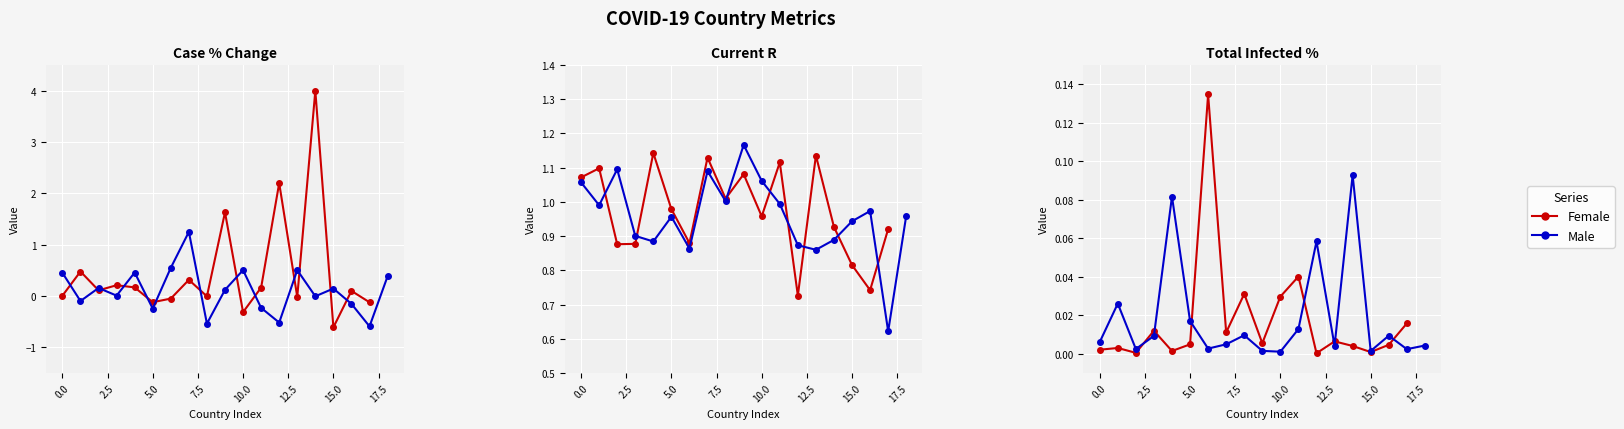

List the series in order of their peak value, highest first.

case_7day_perc_change, current_r, total_infected_perc